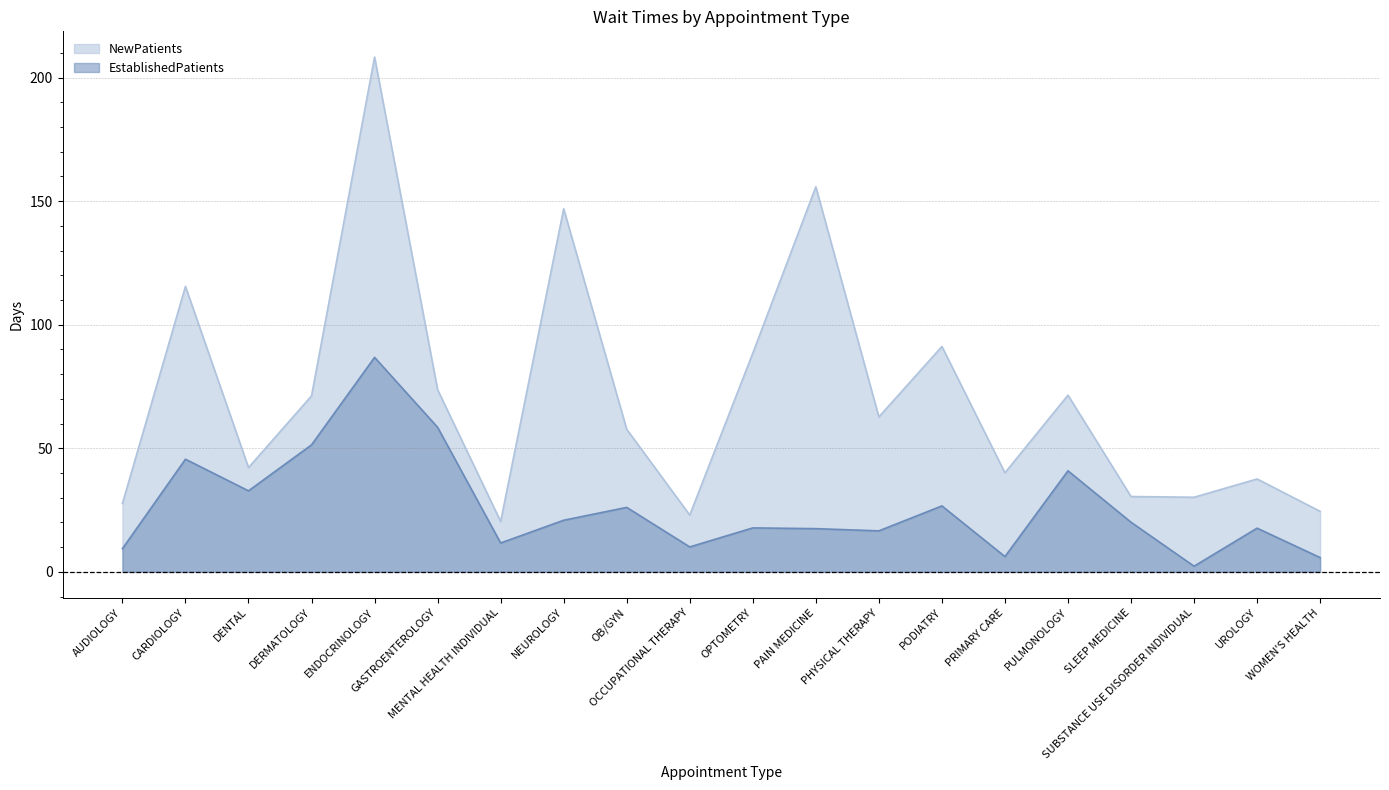

True or false: EstablishedPatients and NewPatients intersect in this chart.

False